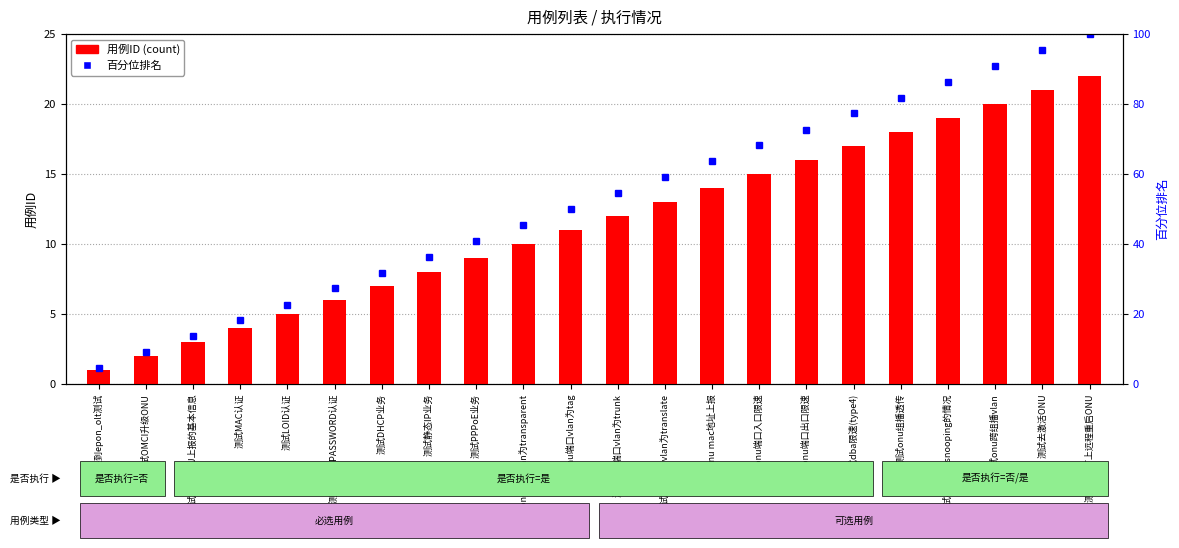

Are the bars horizontal?

No